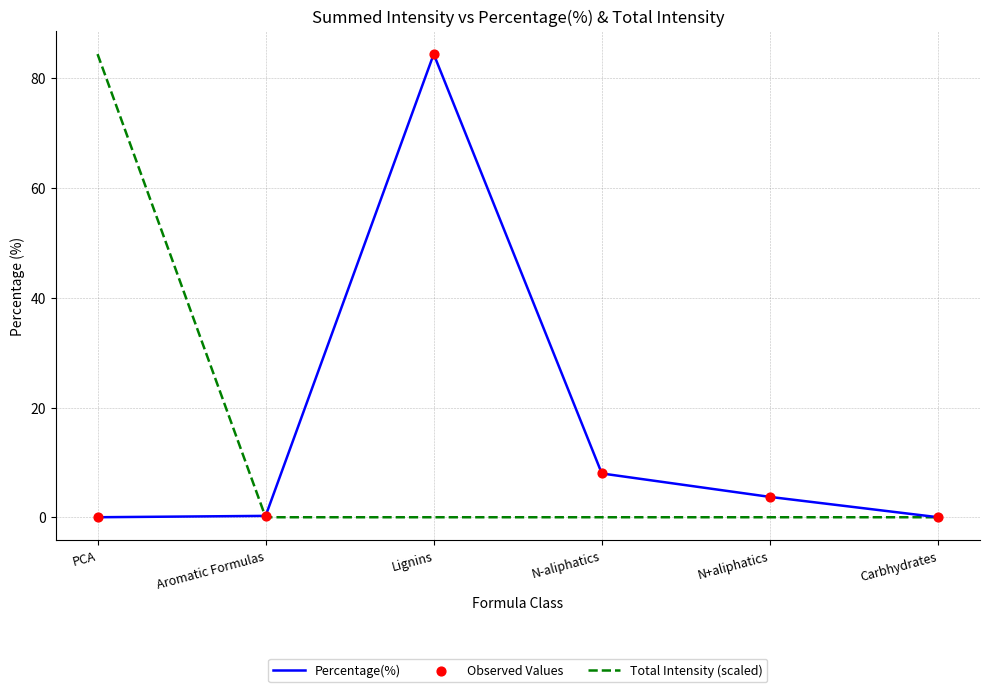

What is the total value across all series at Lignins?

84.4